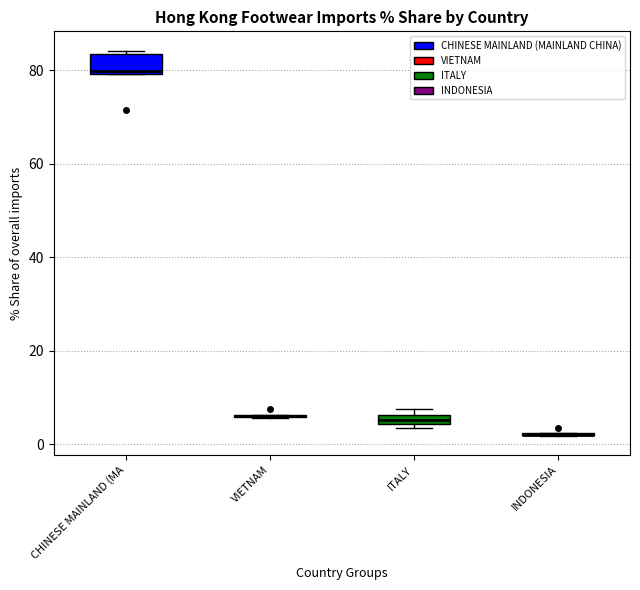

Where is the upper edge of the box for CHINESE MAINLAND (MA on the y-axis? The values are not printed on the chart, so give them approximately, as read against the axis.

84